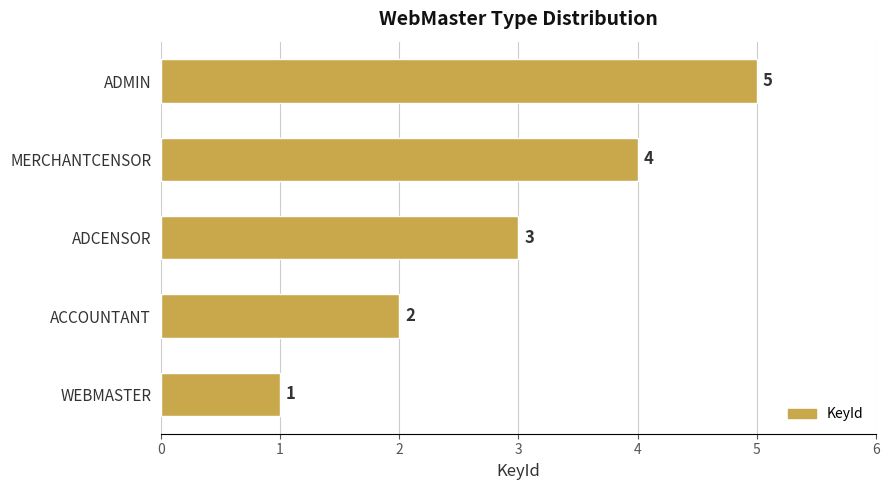

Which category has the highest value across all series?

ADMIN